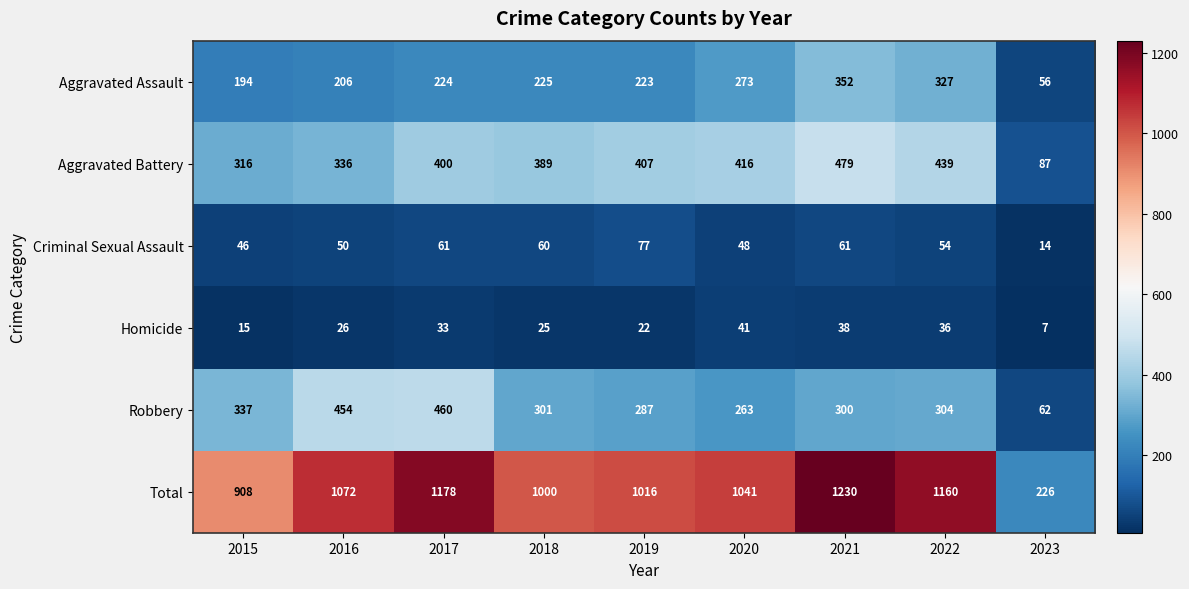

Which series has the largest total across all categories?

Total